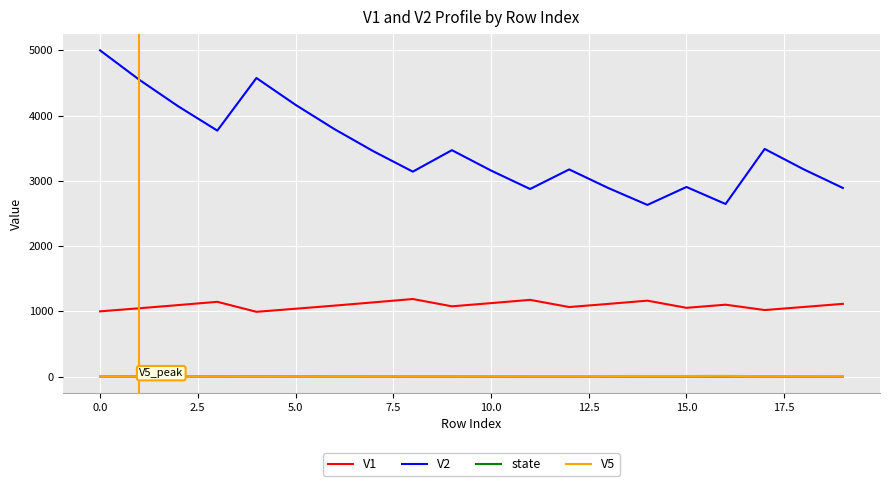

True or false: state and V2 cross at least once.

False